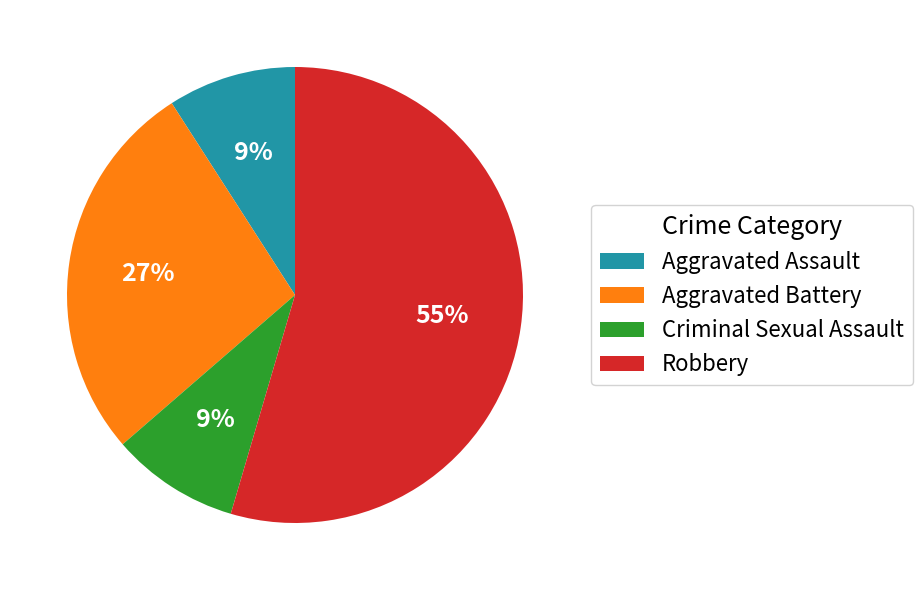

The Aggravated Assault slice represents 9% of the pie. True or false?

True